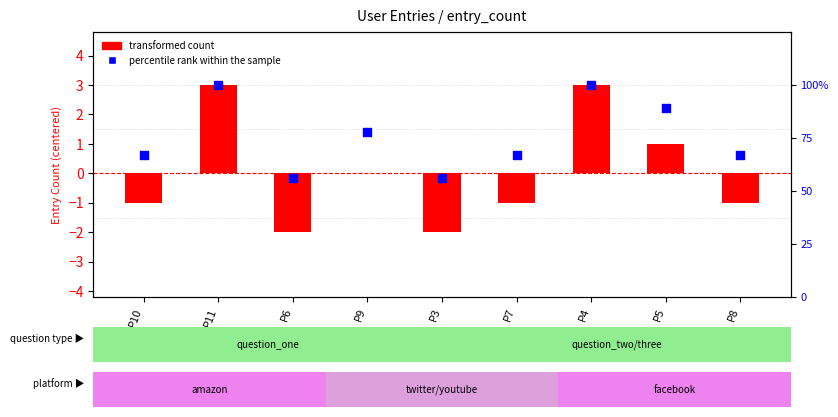

At which category is the sum across all series the highest?

P11